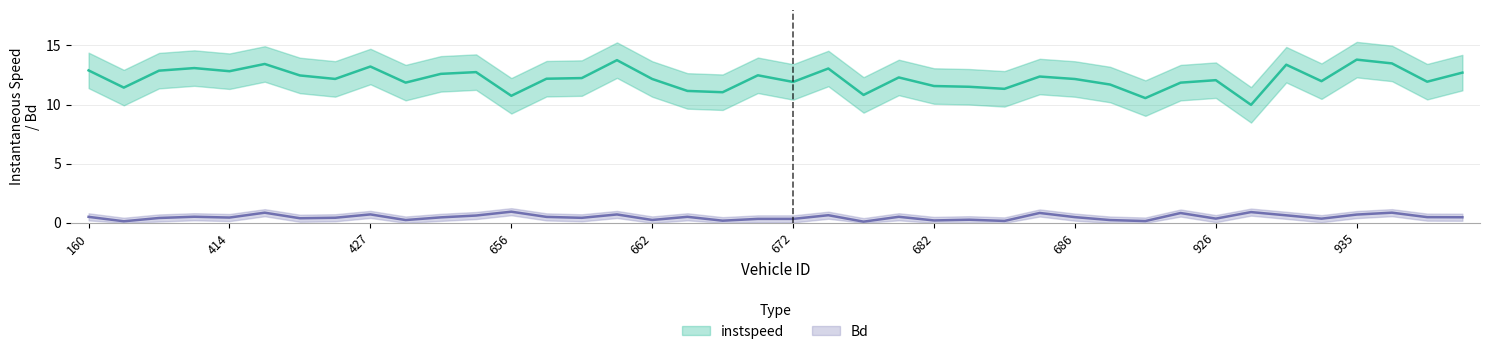

The Bd series shows 0.2 at 431.0. True or false?

True